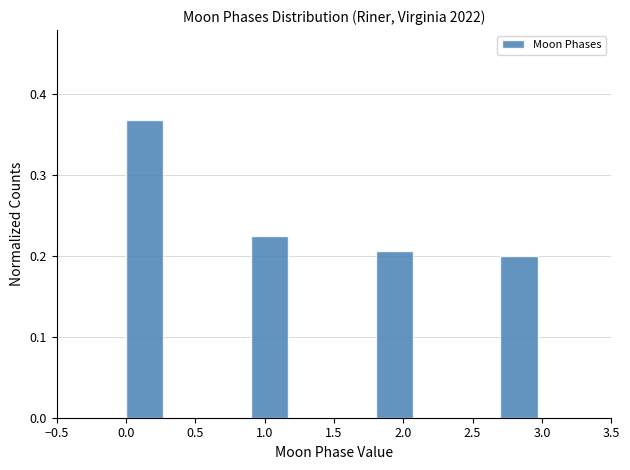

Over which range of the x-axis is the bar tallest?

0.0 to 0.3